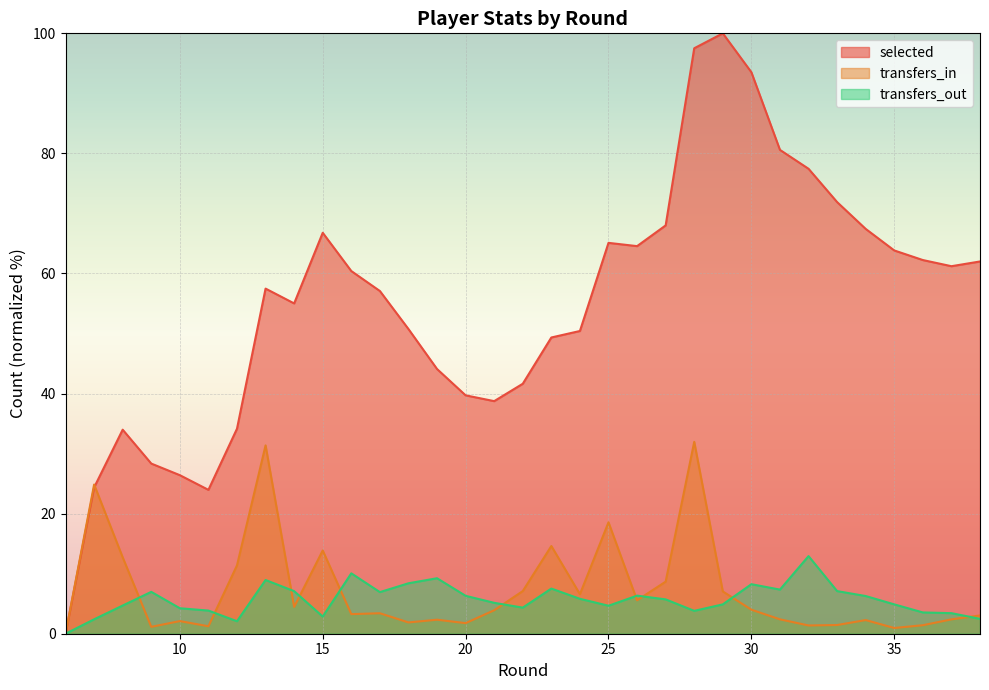

How many lines are shown in the chart?

3